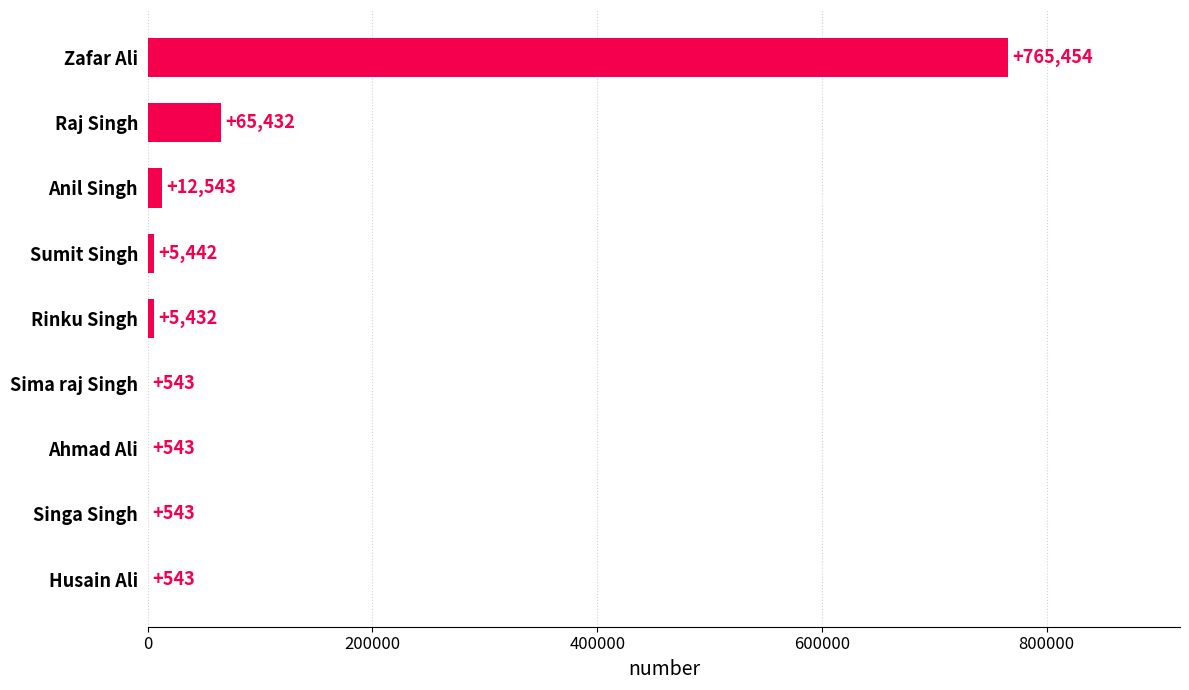

What is the approximate value at Sumit Singh, to the nearest 50?

5450